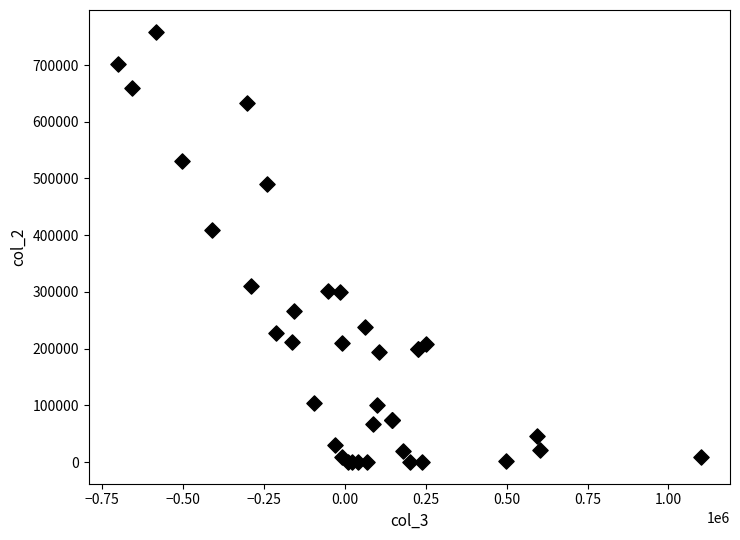

What Y value in the scatter plot is closest to 379500?

410000